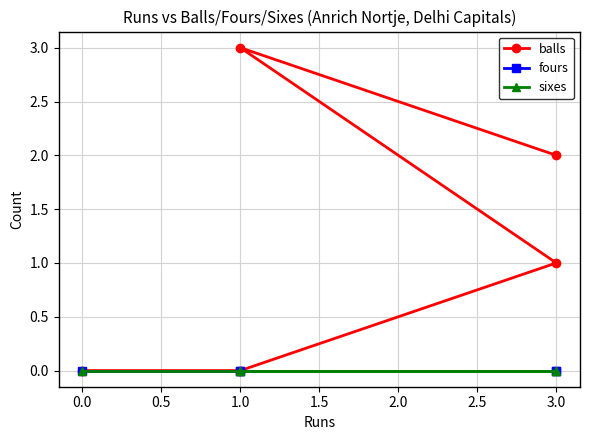

Is the value of balls at 1.0 greater than the value of fours at 1.0?

Yes